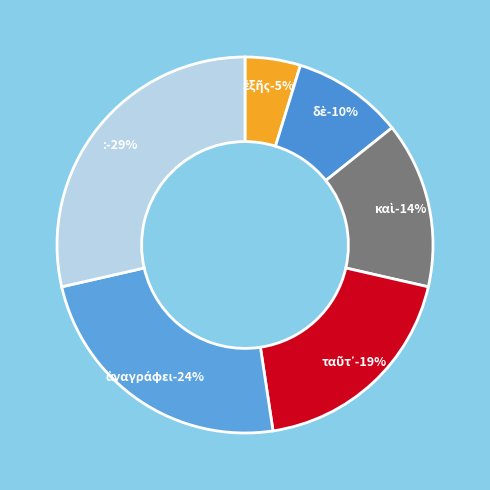

To the nearest percent, what percentage of the pie is ἑξῆς?

5%